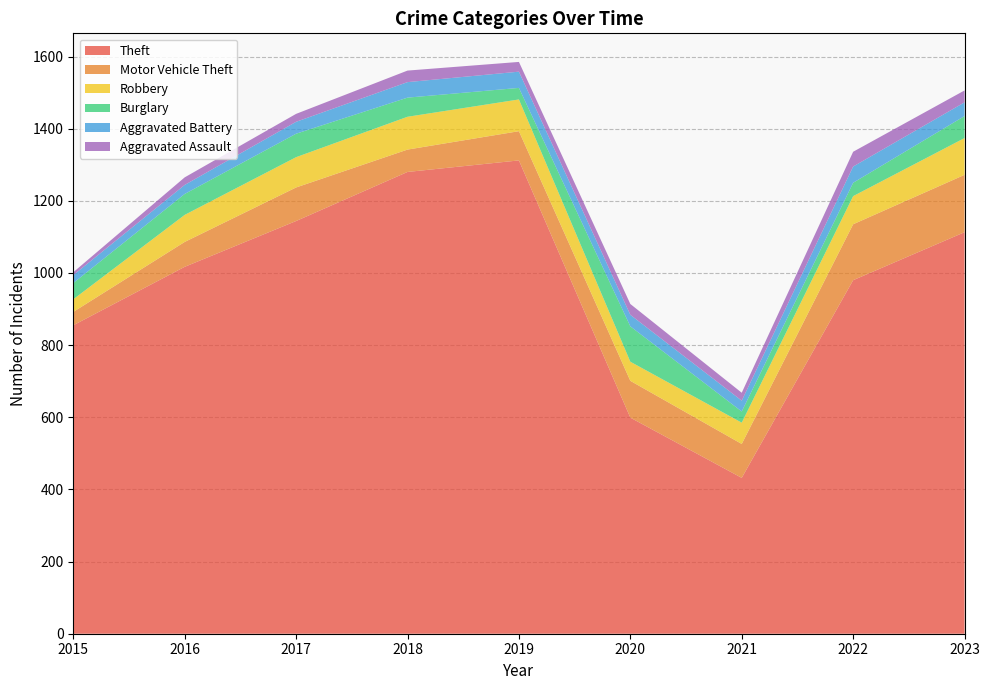

Reading left to right, extract all data points from this chart.

Theft: 2015=855	2016=1017	2017=1144	2018=1280	2019=1312	2020=599	2021=432	2022=980	2023=1113
Motor Vehicle Theft: 2015=37	2016=69	2017=93	2018=62	2019=81	2020=102	2021=94	2022=155	2023=159
Robbery: 2015=35	2016=75	2017=84	2018=91	2019=88	2020=53	2021=59	2022=78	2023=102
Burglary: 2015=45	2016=58	2017=65	2018=53	2019=32	2020=98	2021=31	2022=37	2023=61
Aggravated Battery: 2015=22	2016=25	2017=33	2018=43	2019=45	2020=32	2021=30	2022=45	2023=38
Aggravated Assault: 2015=8	2016=21	2017=22	2018=32	2019=27	2020=30	2021=22	2022=41	2023=33